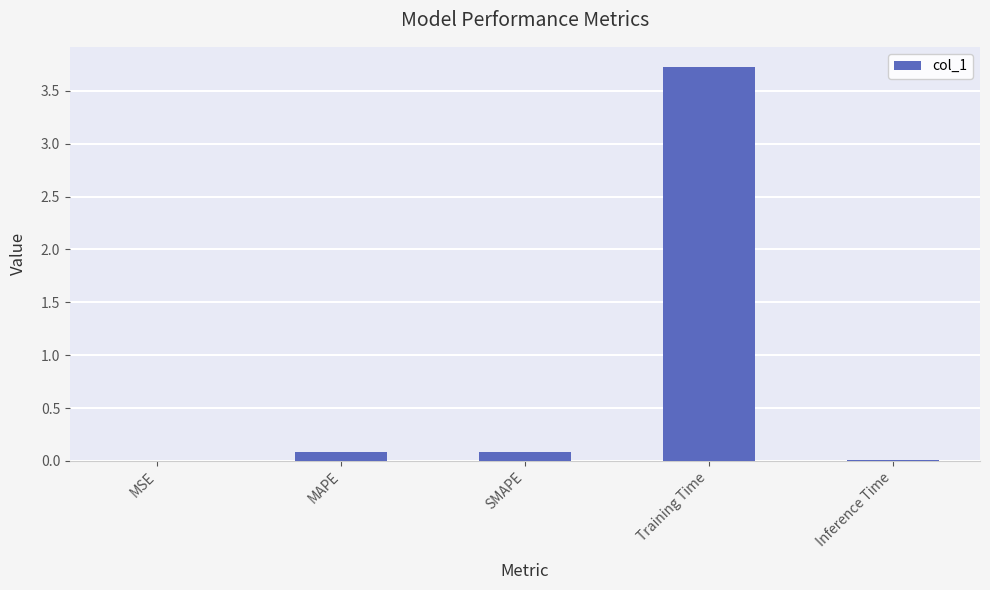

Which has a higher value, Training Time or MAPE?

Training Time